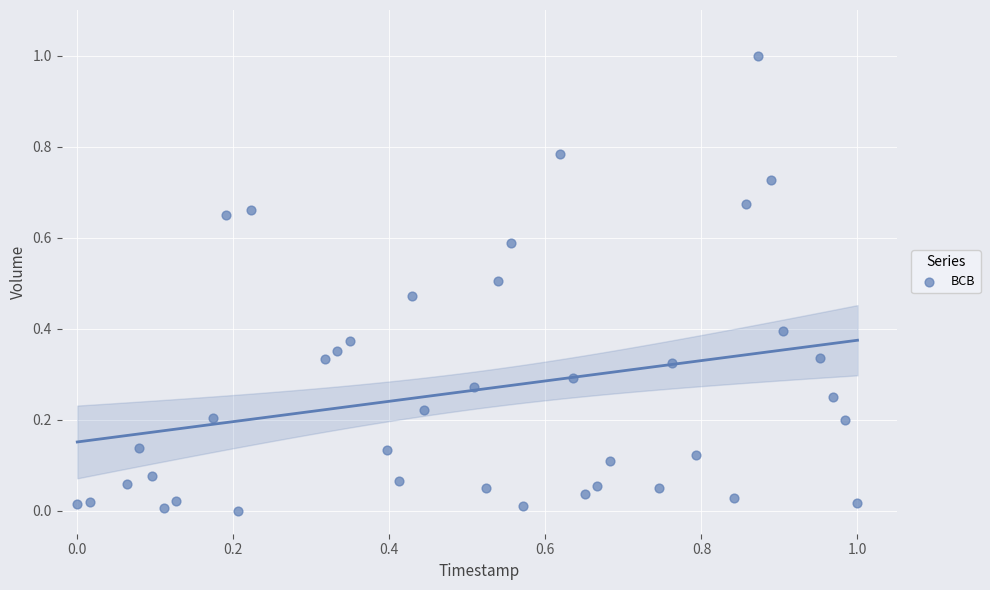

What is the range of Y values (max minus min)?

1.0